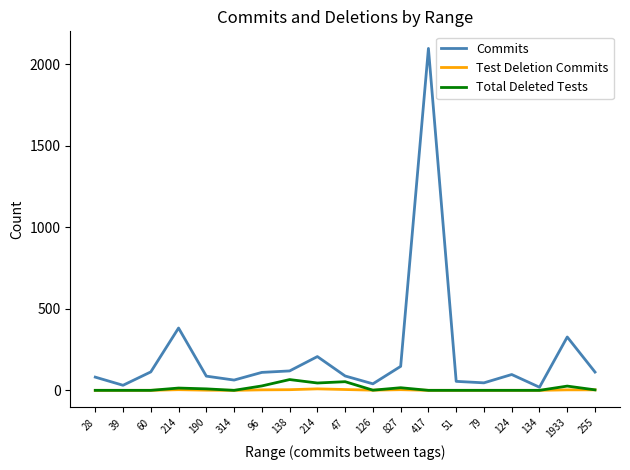

How many Test Deletion Commits values are between 0 and 4?

17